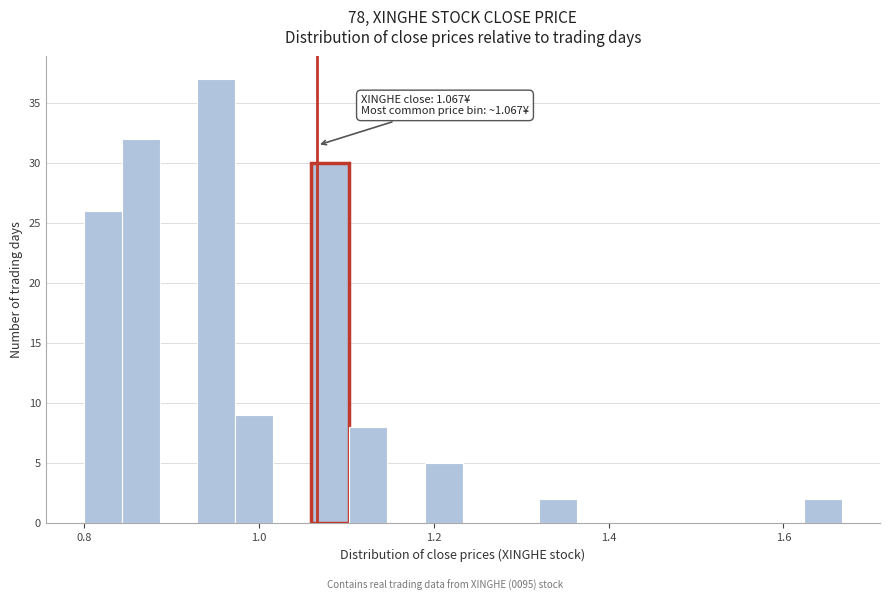

Read against the x-axis, roughly where is the centre of the tallest bar?

0.96